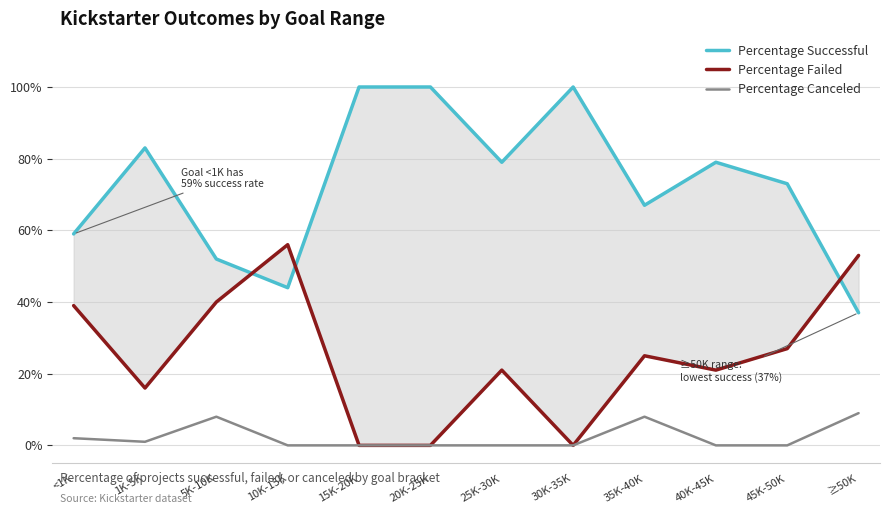

What is the label of the 7th point from the right?

20K-25K